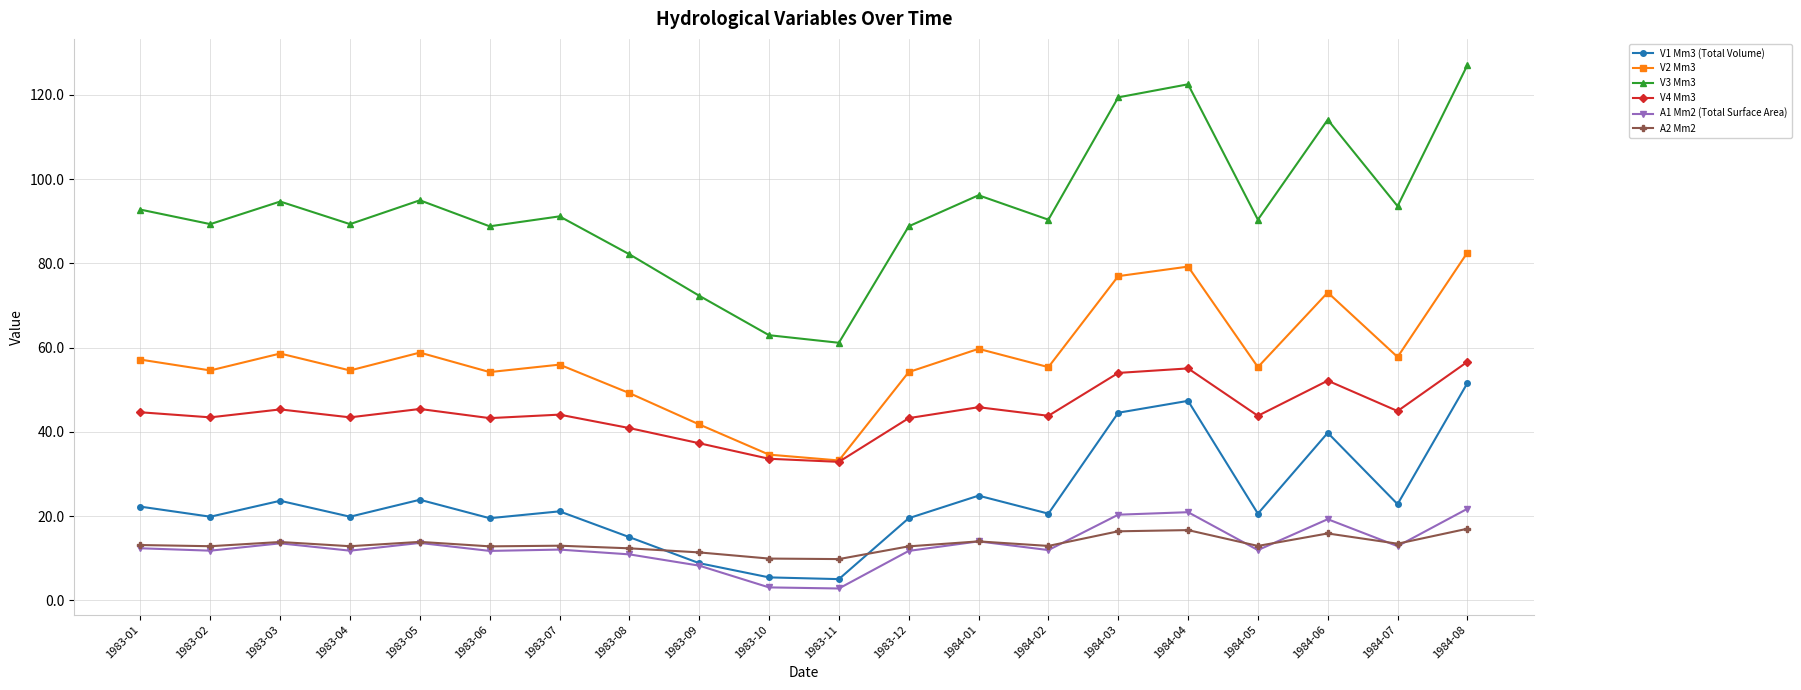

Is it true that A2 Mm2 equals 12.8 at 1983-12?

True